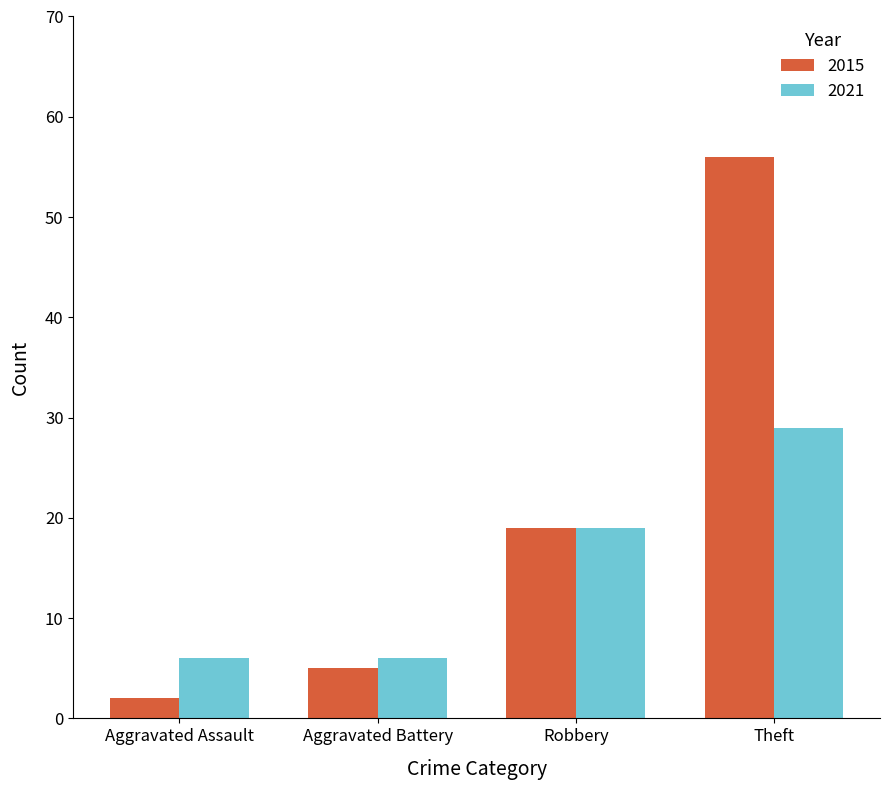

Reading left to right, extract all data points from this chart.

2015: 2	5	19	56
2021: 6	6	19	29